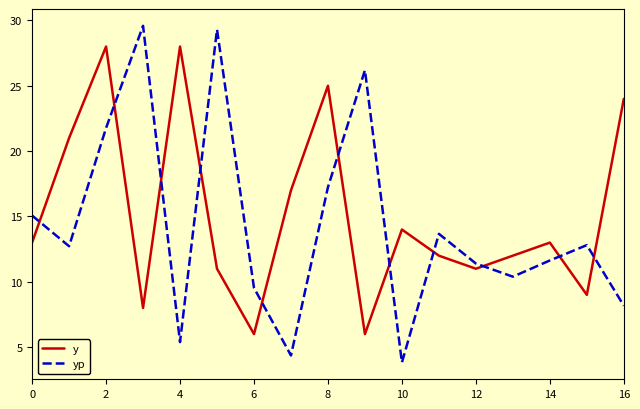

What is the average value of the yp series?

14.3